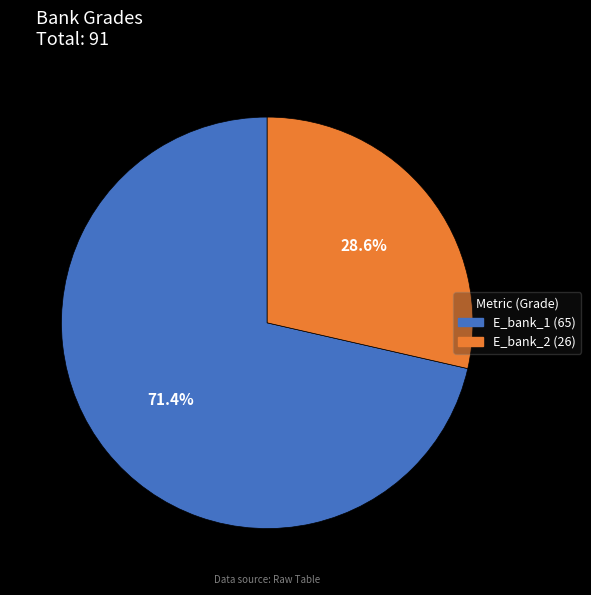

To the nearest percent, what is the difference between the E_bank_2 and E_bank_1 slice percentages?

43%